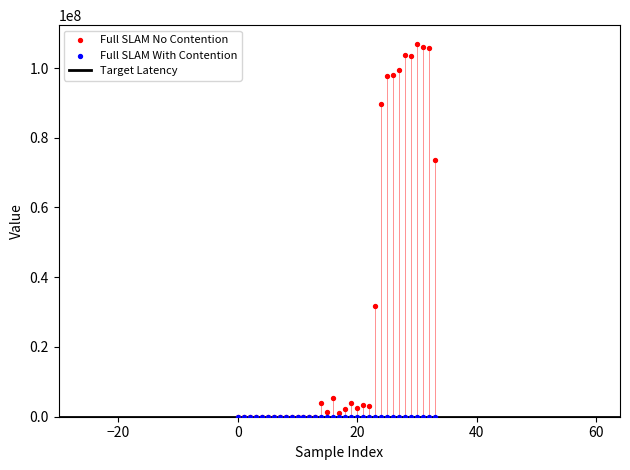

Which series reaches the maximum Y coordinate?

Full SLAM No Contention